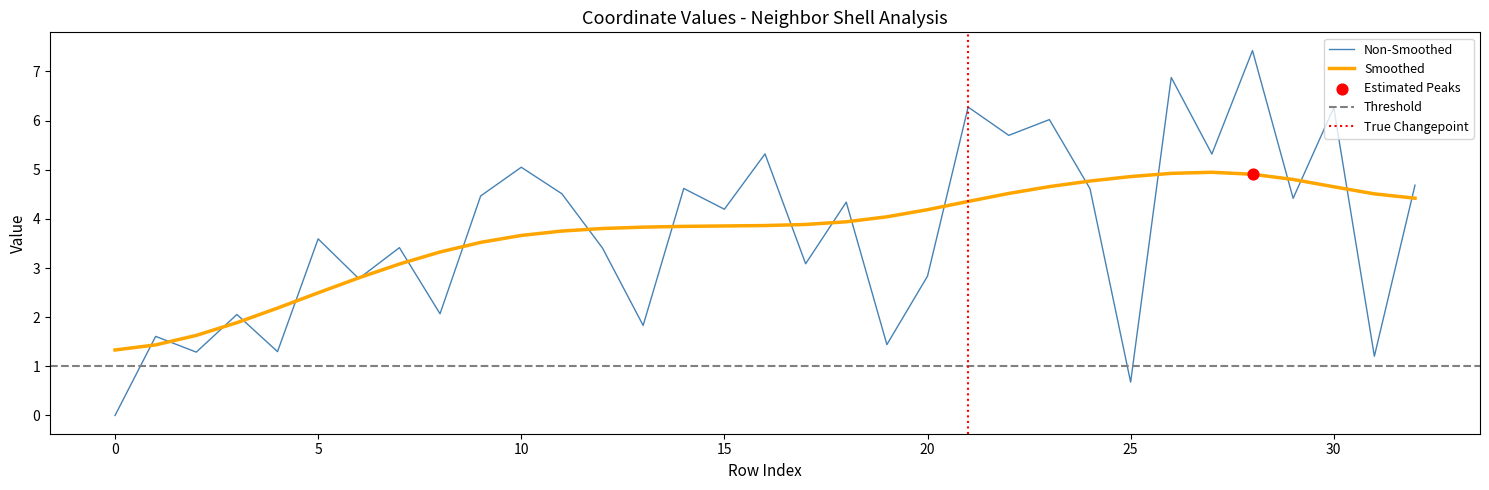

True or false: Non-Smoothed has a value of 3.0 at 30.

False